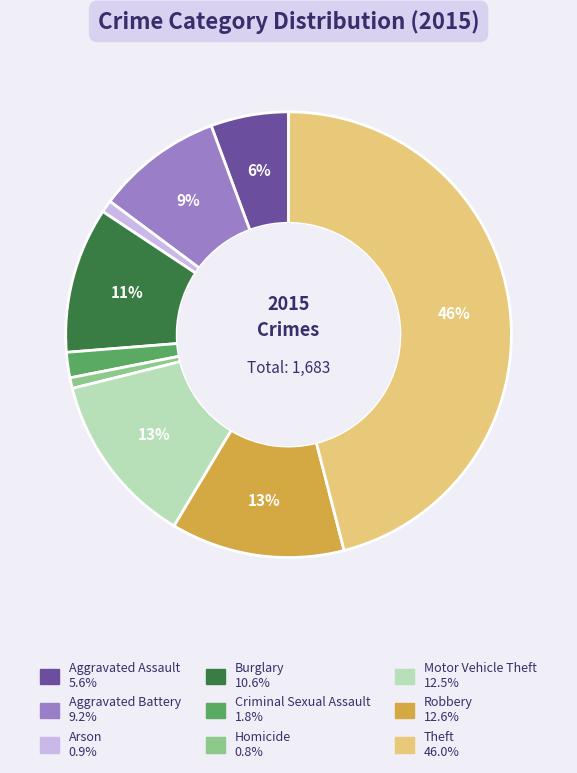

To the nearest percent, what portion does Robbery represent?

13%